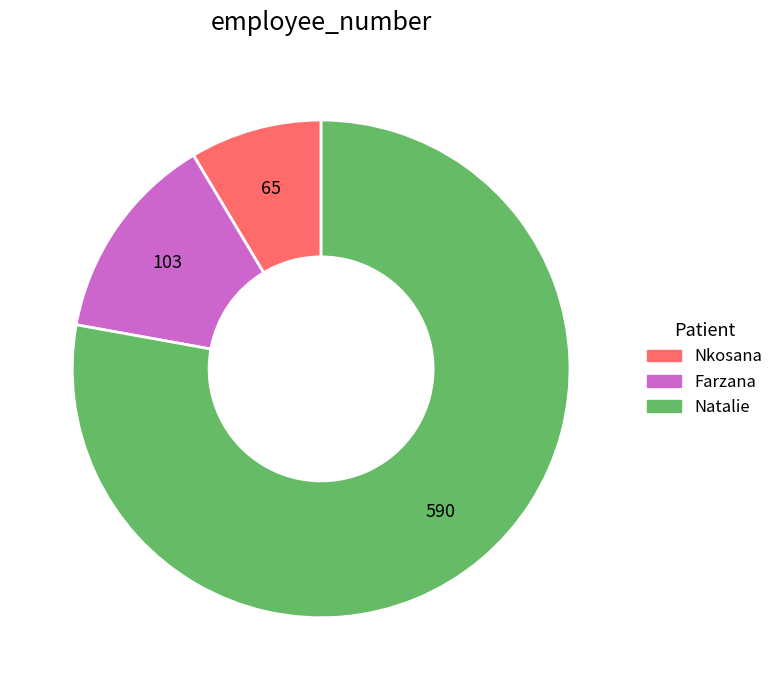

Do Farzana and Natalie together represent more than half of the pie?

Yes